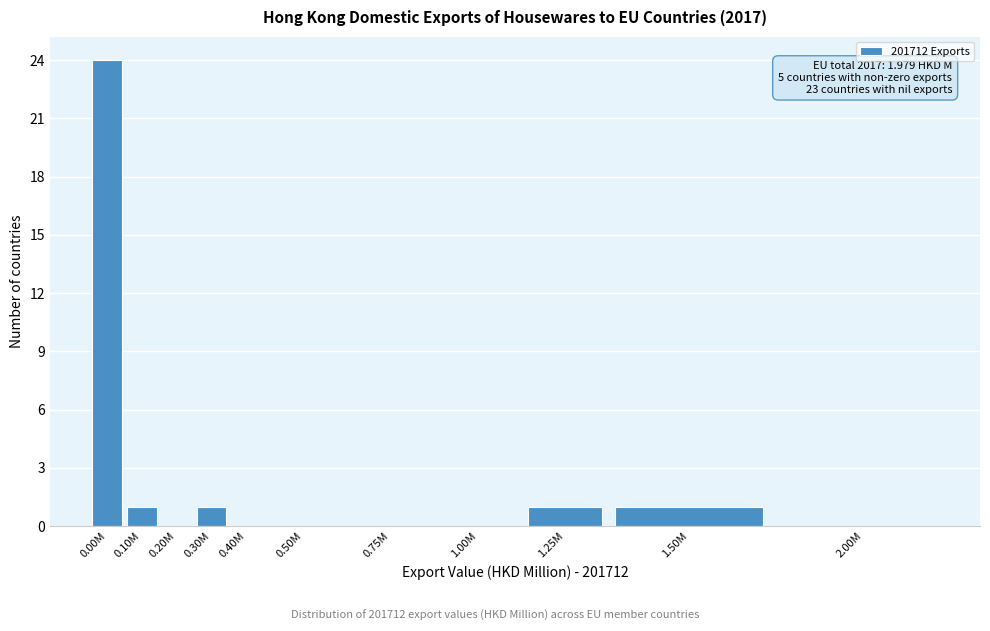

Reading right to left, transcribe all the data shown in this chart.

2.00M=0	1.50M=1	1.25M=1	1.00M=0	0.75M=0	0.50M=0	0.40M=0	0.30M=1	0.20M=0	0.10M=1	0.00M=24